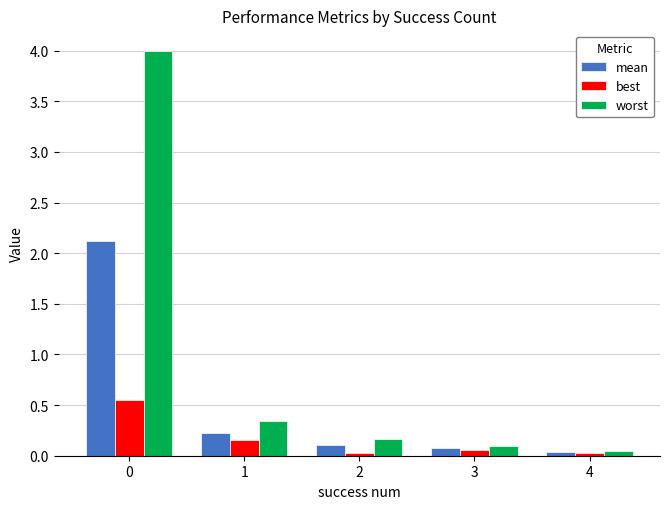

Which series has the largest total across all categories?

worst